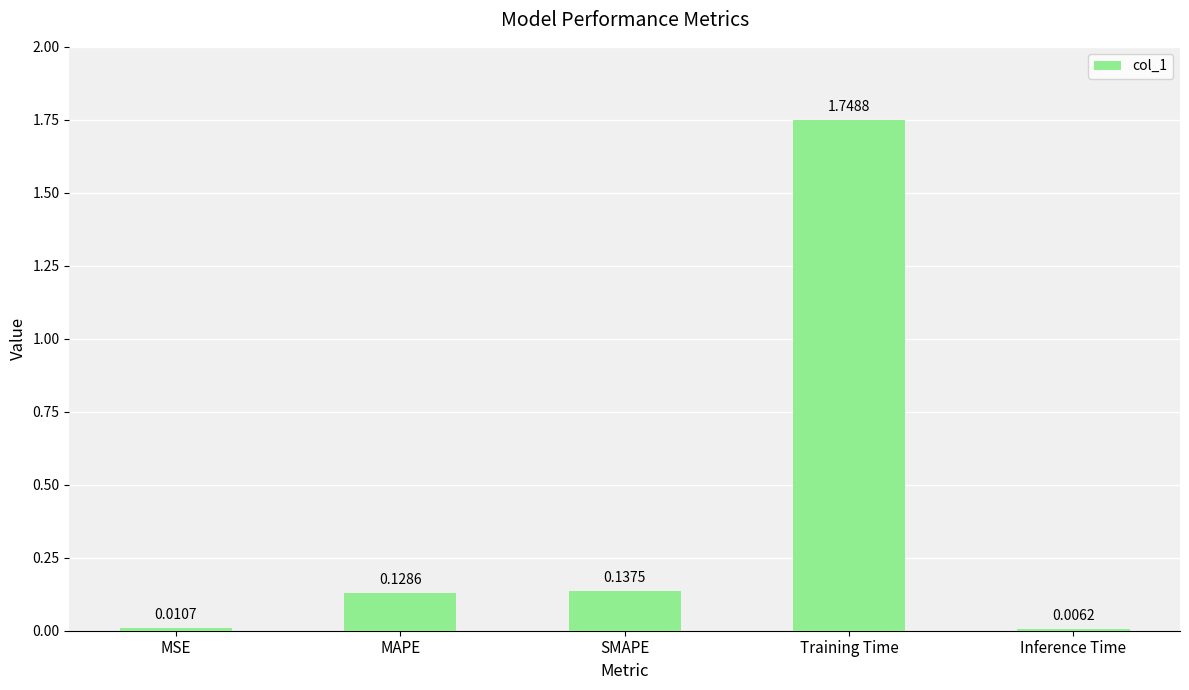

What is the sum of the values at MAPE and Training Time?

1.9